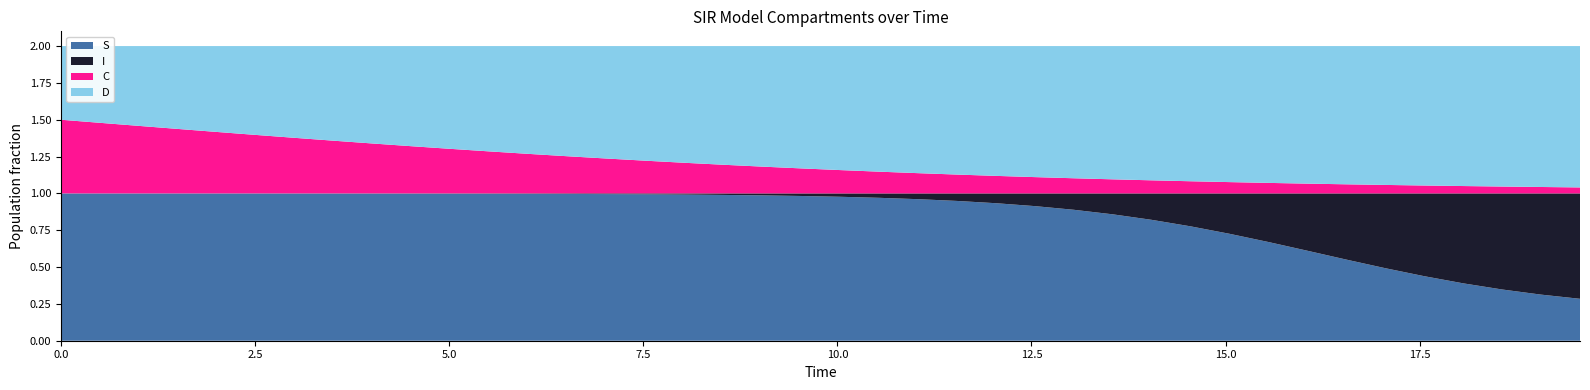

Reading left to right, list all the values displayed in this chart.

S: 1.0	1.0	1.0	1.0	1.0	1.0	1.0	1.0	1.0	1.0	1.0	1.0	1.0	1.0	1.0	1.0	1.0	1.0	1.0	1.0	1.0	1.0	1.0	0.9	0.9	0.9	0.9	0.9	0.8	0.8	0.7	0.7	0.6	0.6	0.5	0.4	0.4	0.3	0.3	0.3
I: 0.0	0.0	0.0	0.0	0.0	0.0	0.0	0.0	0.0	0.0	0.0	0.0	0.0	0.0	0.0	0.0	0.0	0.0	0.0	0.0	0.0	0.0	0.0	0.1	0.1	0.1	0.1	0.1	0.2	0.2	0.3	0.3	0.4	0.4	0.5	0.6	0.6	0.7	0.7	0.7
C: 0.5	0.5	0.5	0.4	0.4	0.4	0.4	0.4	0.3	0.3	0.3	0.3	0.3	0.3	0.2	0.2	0.2	0.2	0.2	0.2	0.2	0.1	0.1	0.1	0.1	0.1	0.1	0.1	0.1	0.1	0.1	0.1	0.1	0.1	0.1	0.1	0.0	0.0	0.0	0.0
D: 0.5	0.5	0.5	0.6	0.6	0.6	0.6	0.6	0.7	0.7	0.7	0.7	0.7	0.7	0.8	0.8	0.8	0.8	0.8	0.8	0.8	0.9	0.9	0.9	0.9	0.9	0.9	0.9	0.9	0.9	0.9	0.9	0.9	0.9	0.9	0.9	1.0	1.0	1.0	1.0